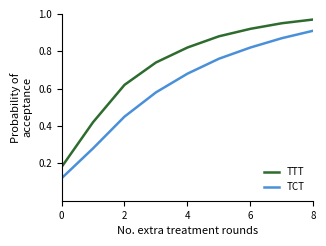

True or false: TCT and TTT cross at least once.

False